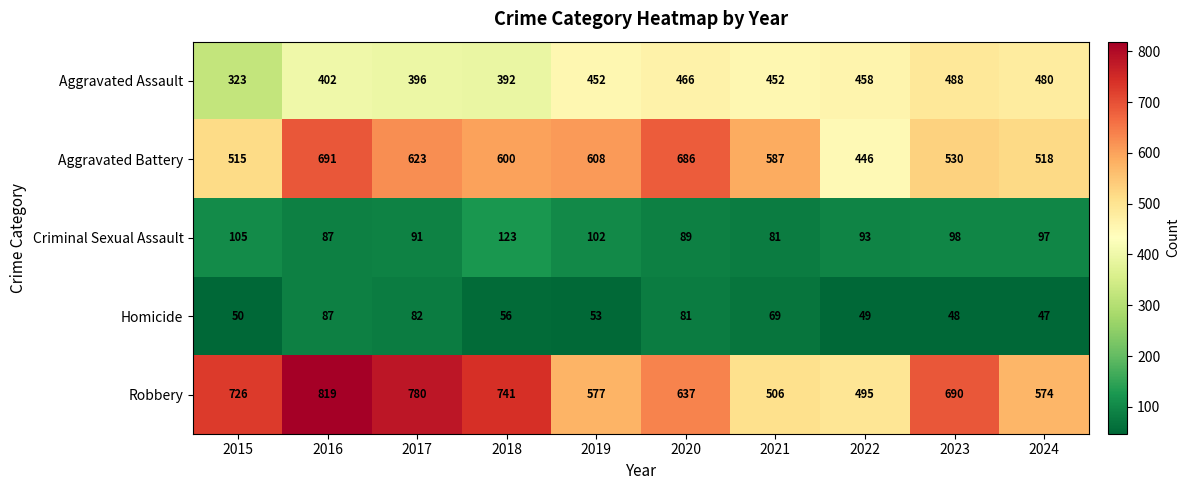

Which series has the largest range (max minus min)?

Robbery